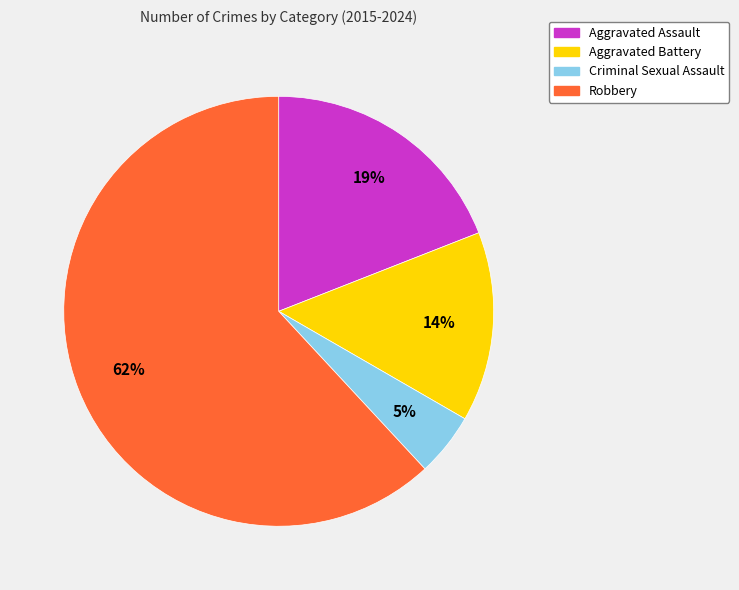

Rank the categories by value from highest to lowest.

Robbery, Aggravated Assault, Aggravated Battery, Criminal Sexual Assault